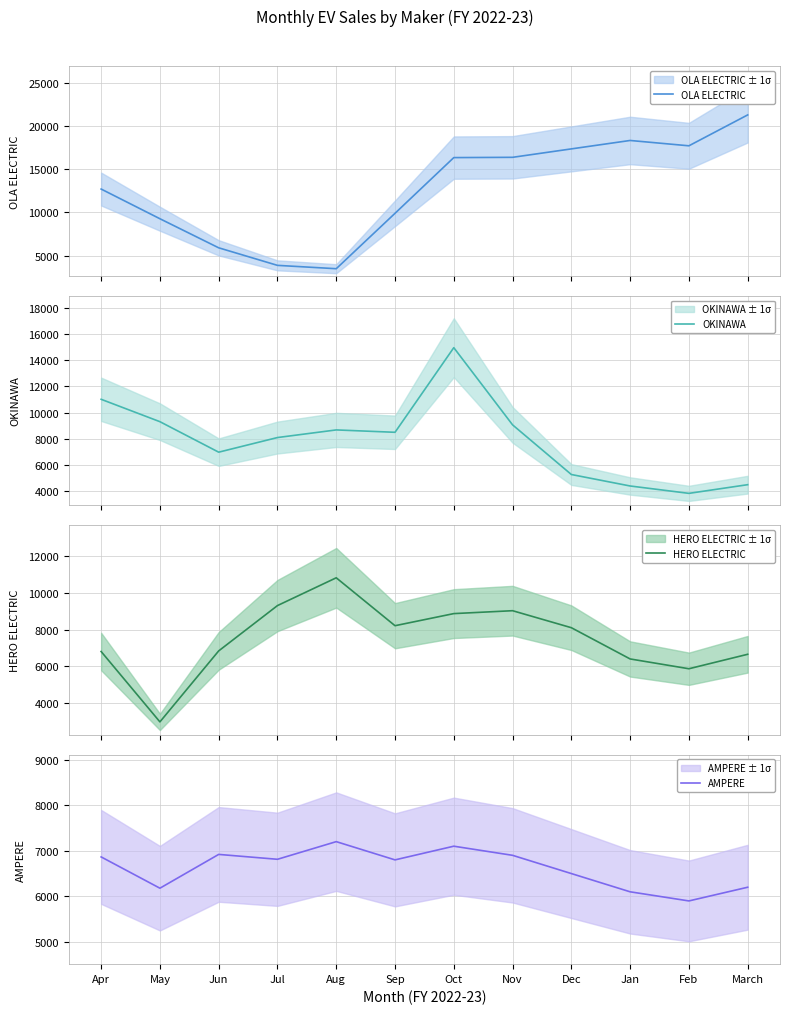

What is the sum of the AMPERE values at Jun and Sep?

13720